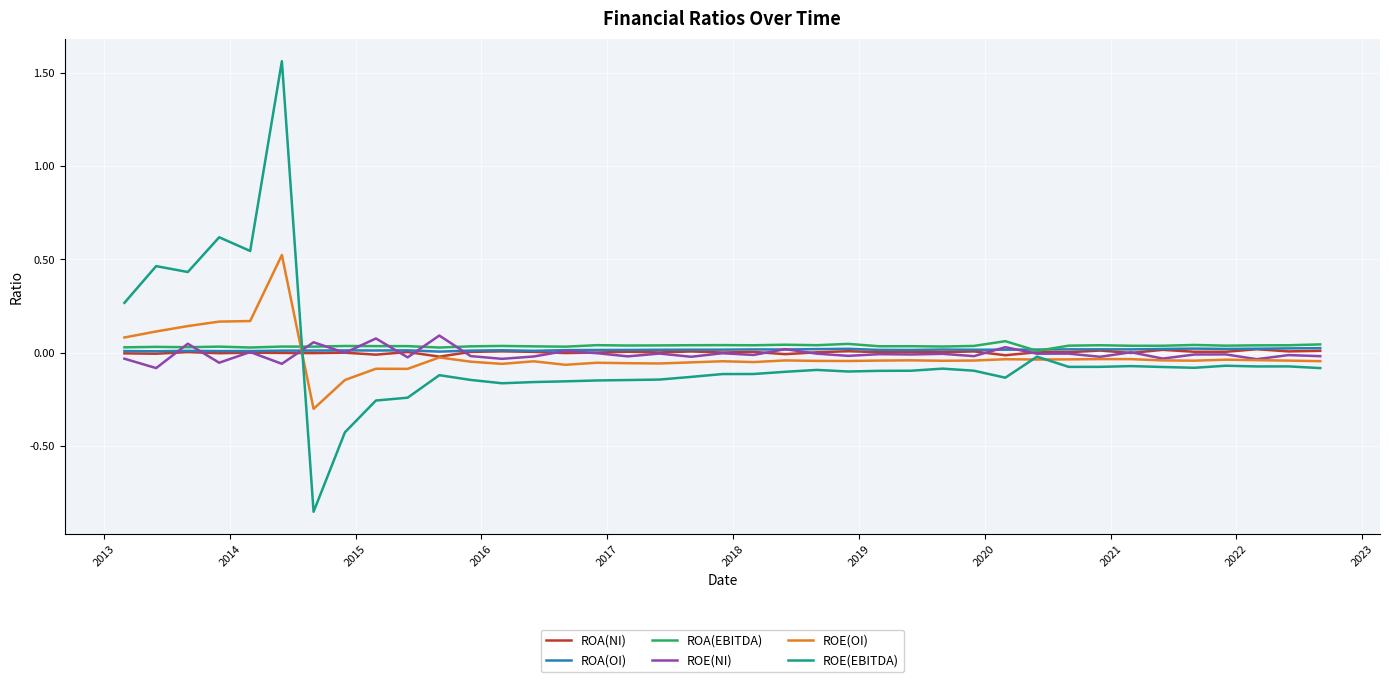

True or false: ROA(OI) and ROE(EBITDA) intersect in this chart.

True